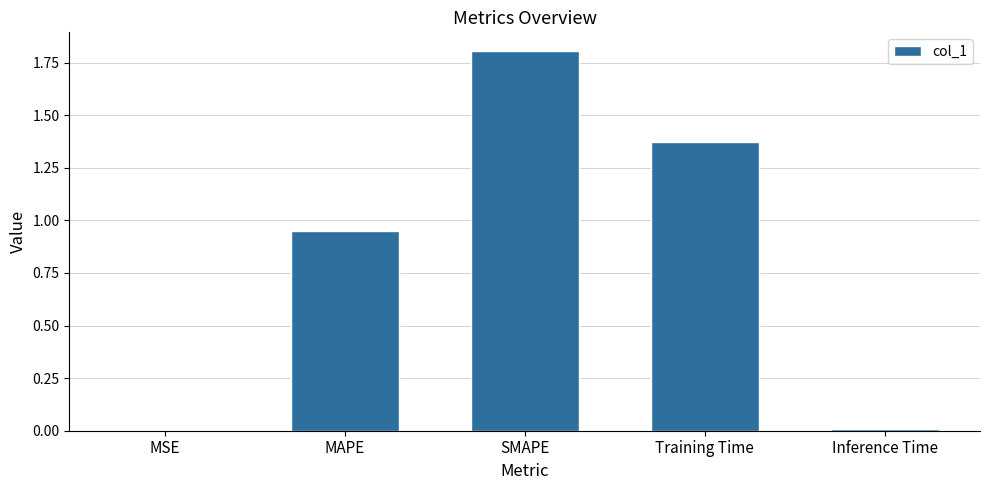

True or false: the data shows 1.8 at SMAPE.

True